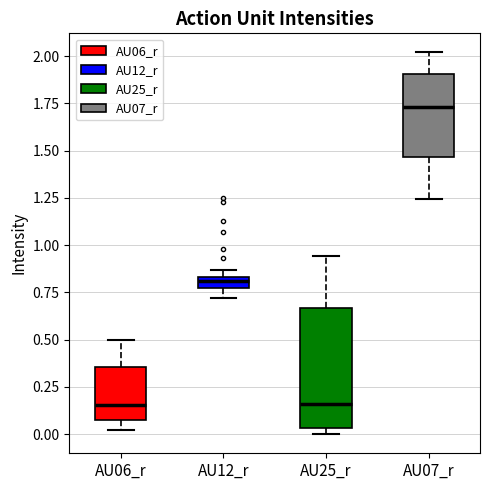

Where does the median line of the box for AU12_r sit on the y-axis? The values are not printed on the chart, so give them approximately, as read against the axis.

0.80